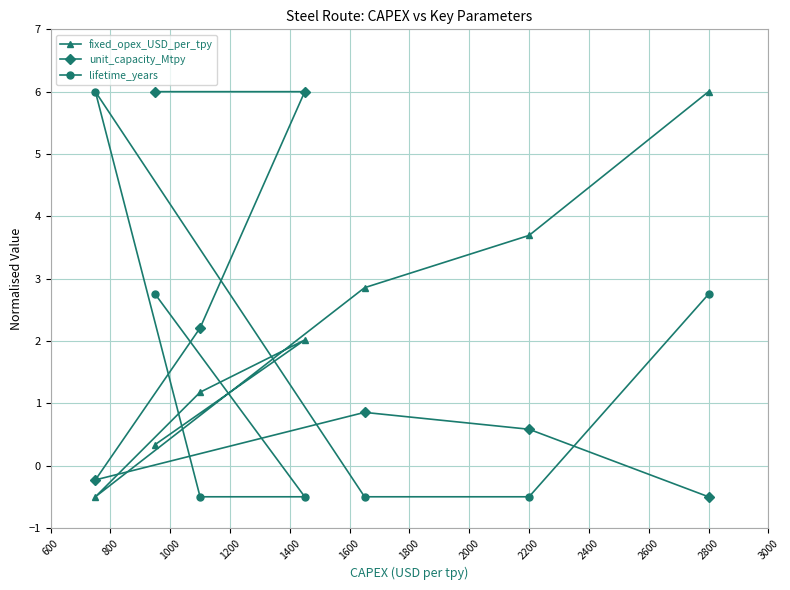

The unit_capacity_Mtpy series shows -0.8 at 2800. True or false?

False